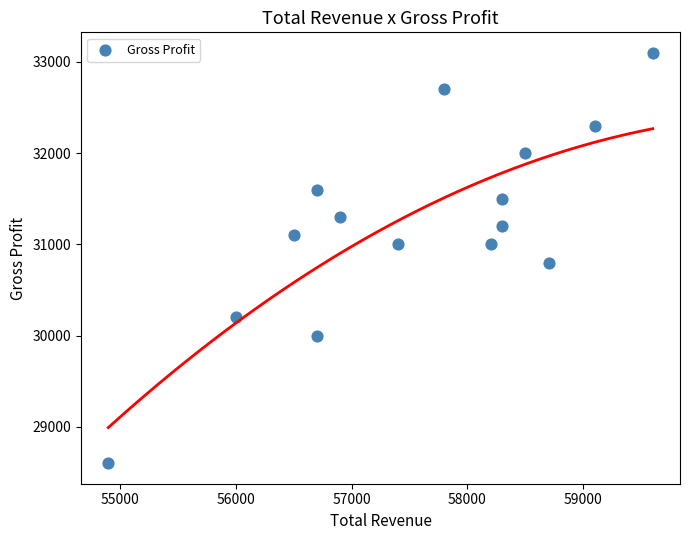

What is the range of Y values (max minus min)?

4500